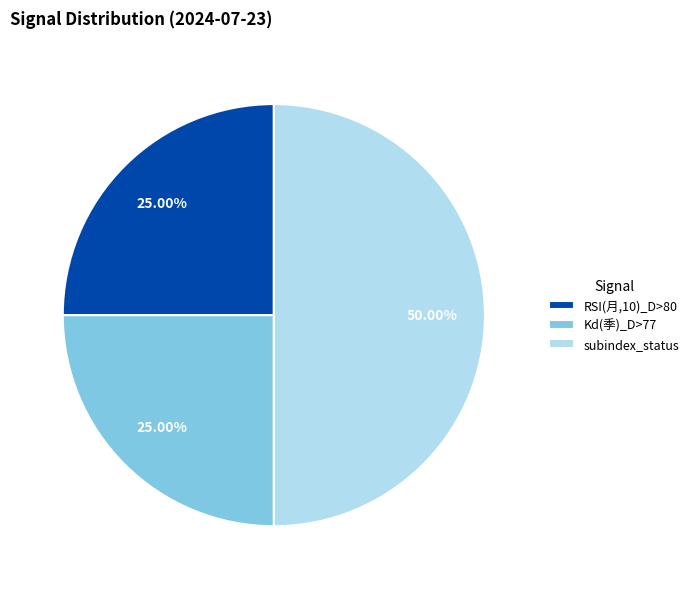

Which has a higher value, Kd(季)_D>77 or subindex_status?

subindex_status